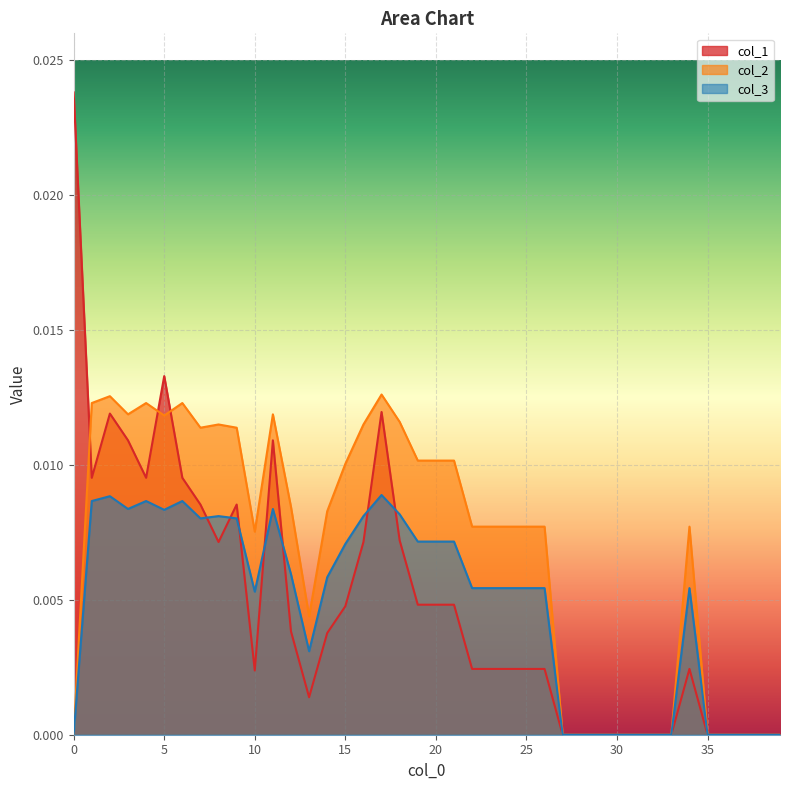

Is it true that col_2 equals 0.0 at 0?

True